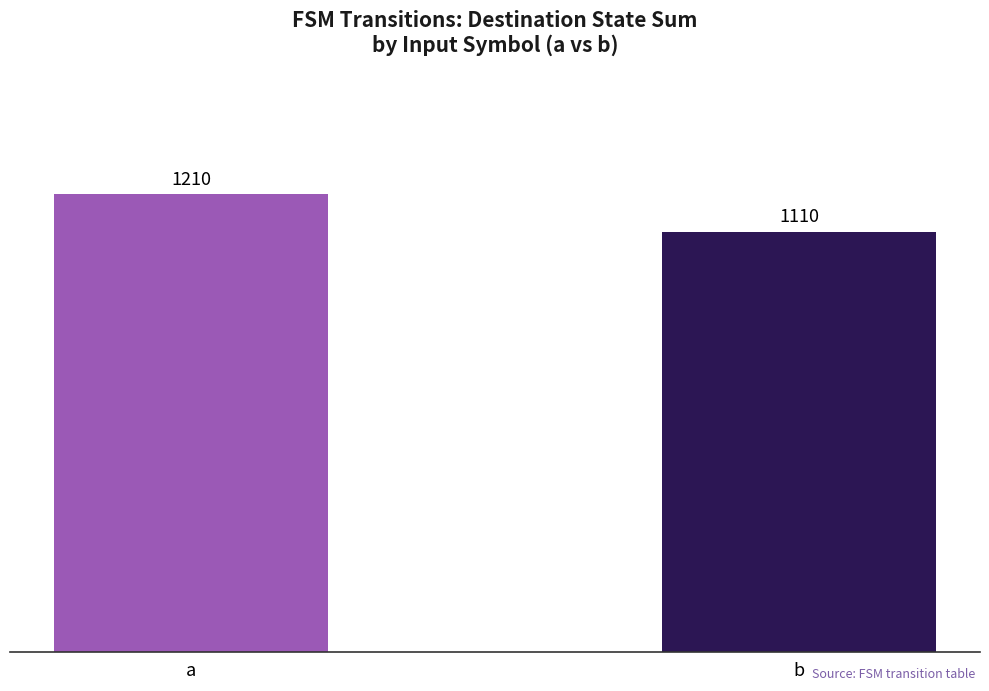

Reading right to left, extract all data points from this chart.

1110	1210